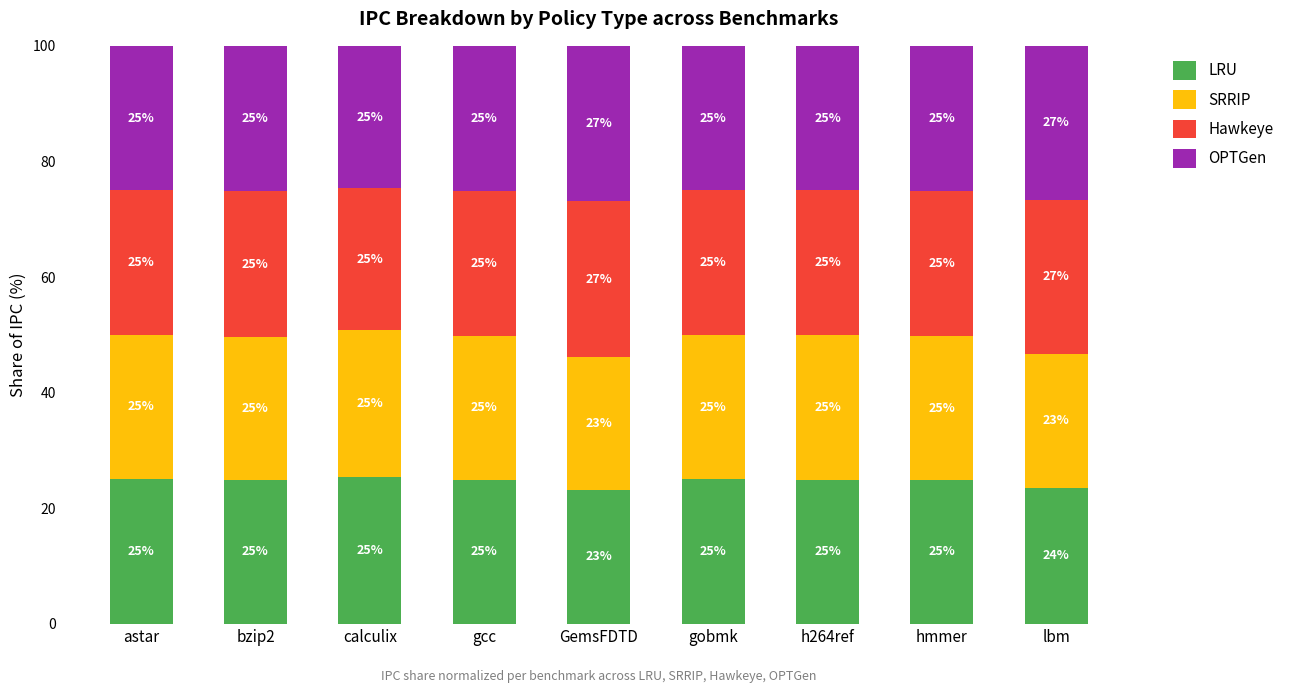

At which label does LRU first exceed 24?

astar